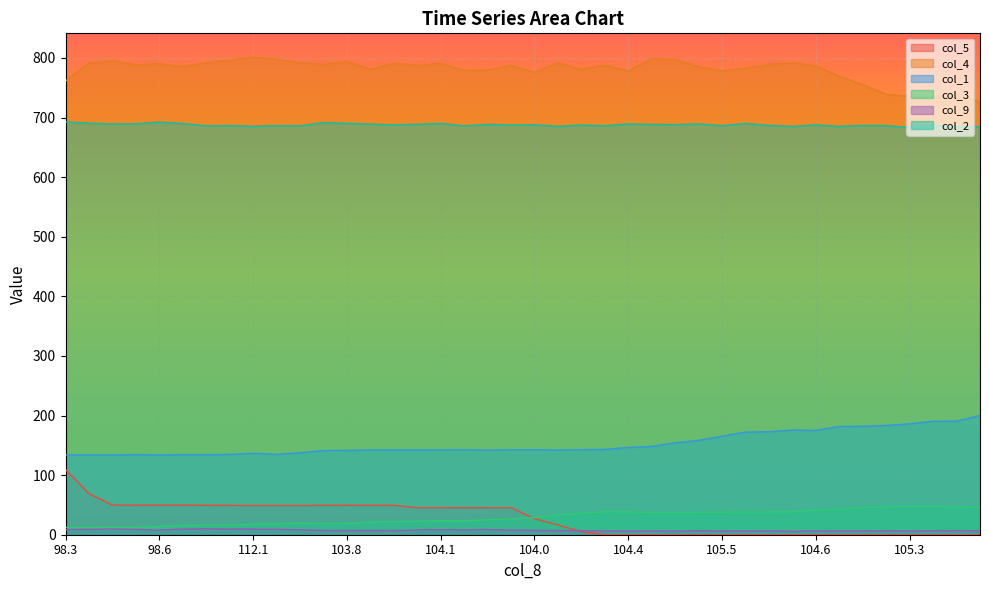

Rank the series by their maximum value, from lowest to highest.

col_9, col_3, col_5, col_1, col_2, col_4